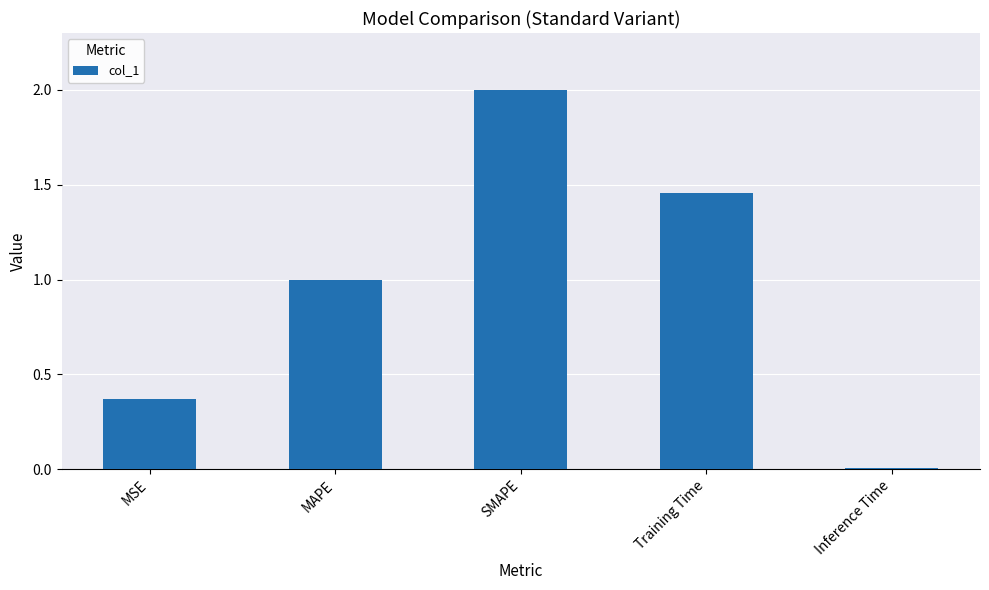

What is the sum of the values at SMAPE and MSE?

2.4